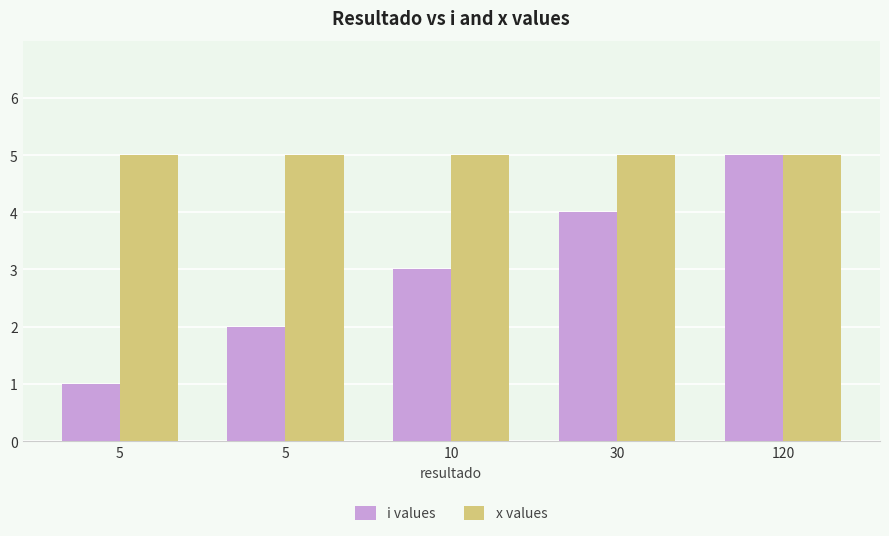

What is the sum of all i values values?

15